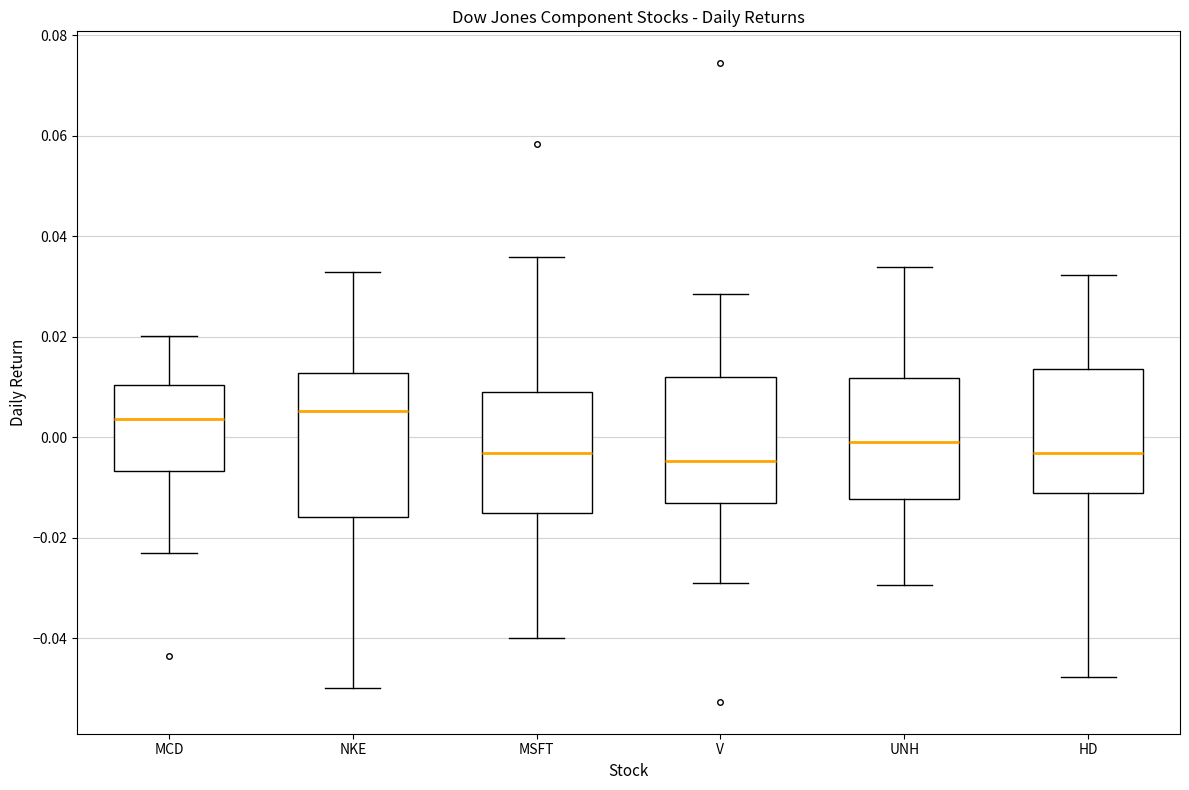

Reading left to right, read every box against the y-axis: the position of its median line, the range the box covers, and the ends of its whiskers. The values are not printed on the chart, so give them approximately, as read against the axis.

MCD: median 0.004, box -0.006 to 0.010, whiskers -0.024 to 0.020
NKE: median 0.006, box -0.016 to 0.012, whiskers -0.050 to 0.032
MSFT: median -0.004, box -0.016 to 0.008, whiskers -0.040 to 0.036
V: median -0.004, box -0.014 to 0.012, whiskers -0.030 to 0.028
UNH: median 0.000, box -0.012 to 0.012, whiskers -0.030 to 0.034
HD: median -0.004, box -0.012 to 0.014, whiskers -0.048 to 0.032